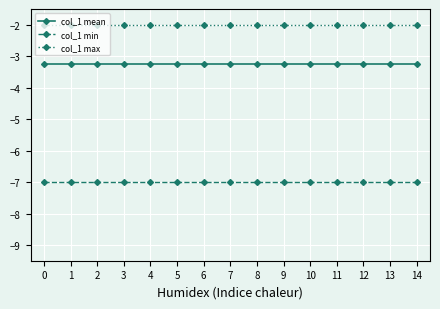

Is it true that col_1 min equals -9.8 at 11?

False